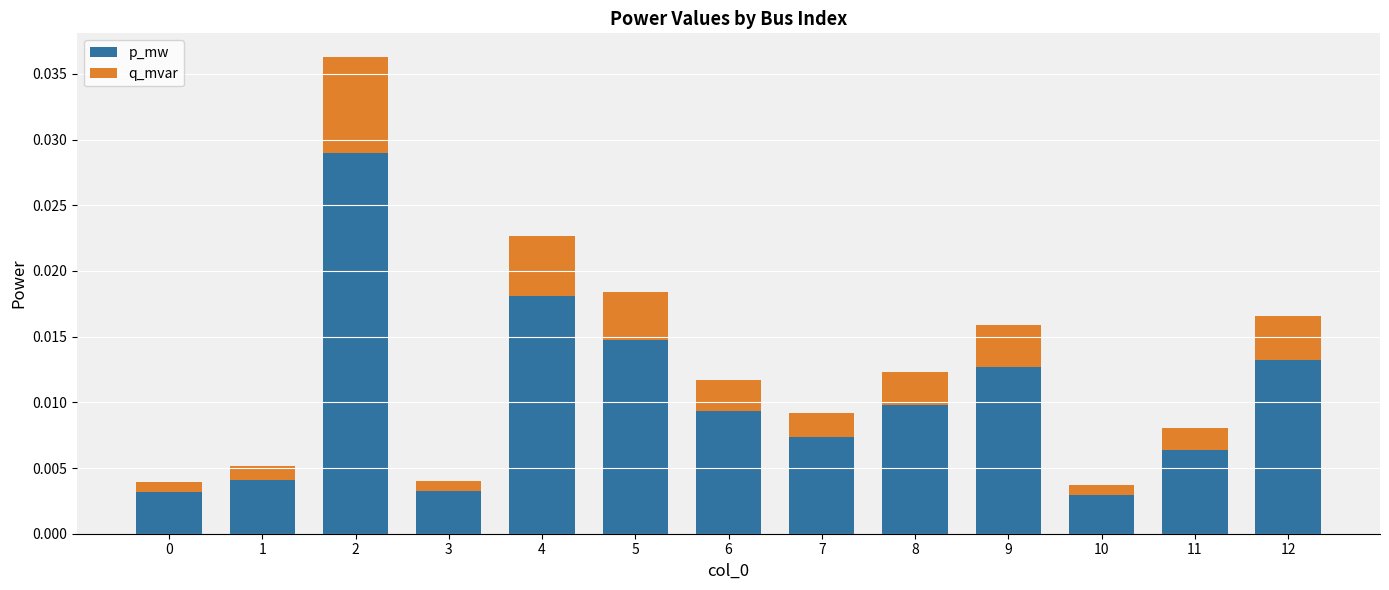

What are all the series names shown in the legend?

p_mw, q_mvar